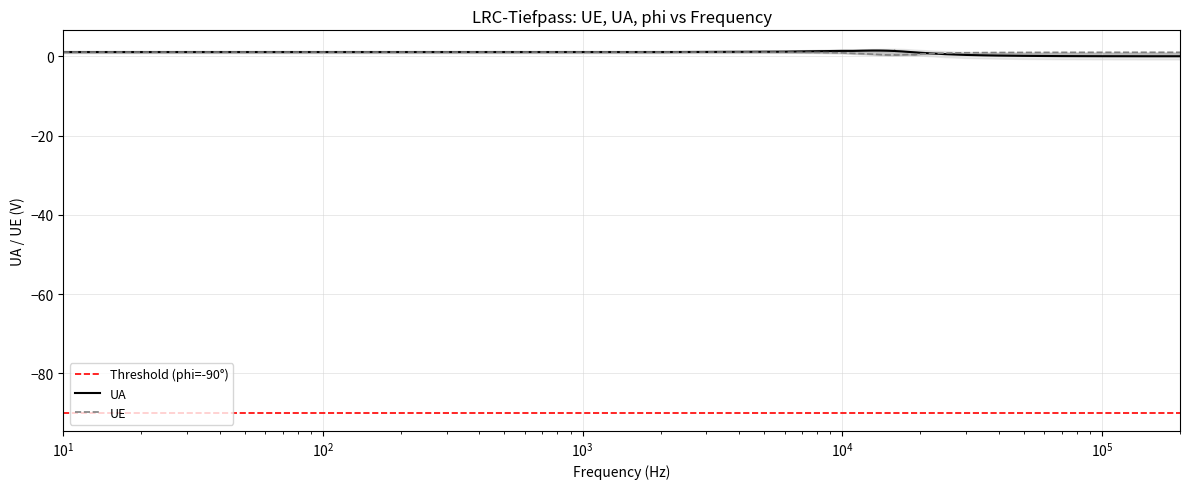

True or false: UE has more than 0 points higher than both neighbors.

True